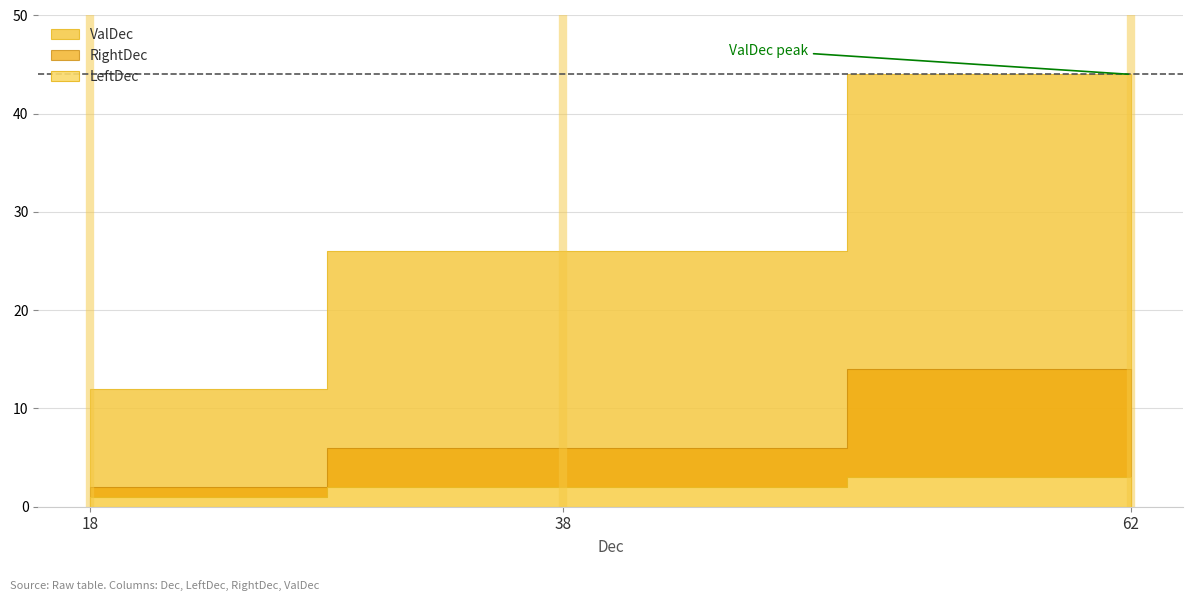

Which label corresponds to the largest value in the chart?

62